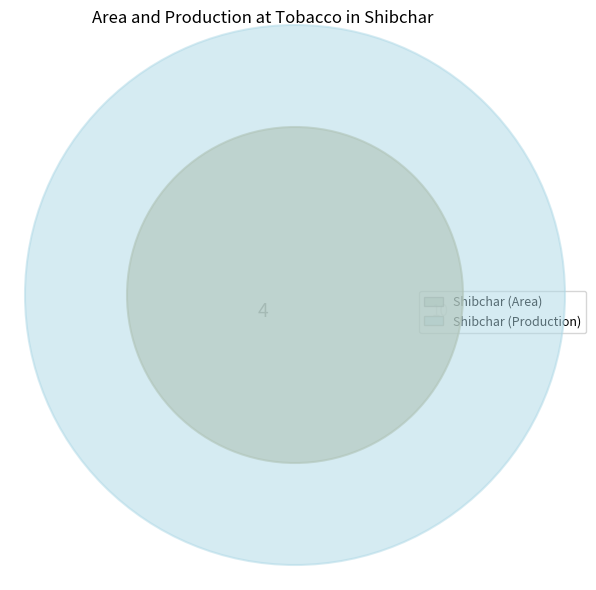

True or false: Shibchar (Area) accounts for 29% of the total.

True